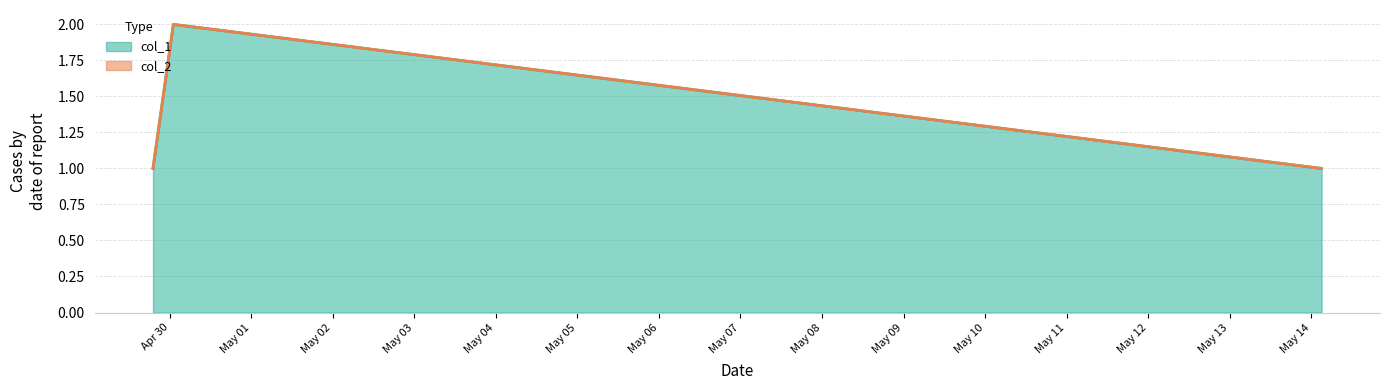

What is the sum of the values at 1589425432 and 1588187055?

2